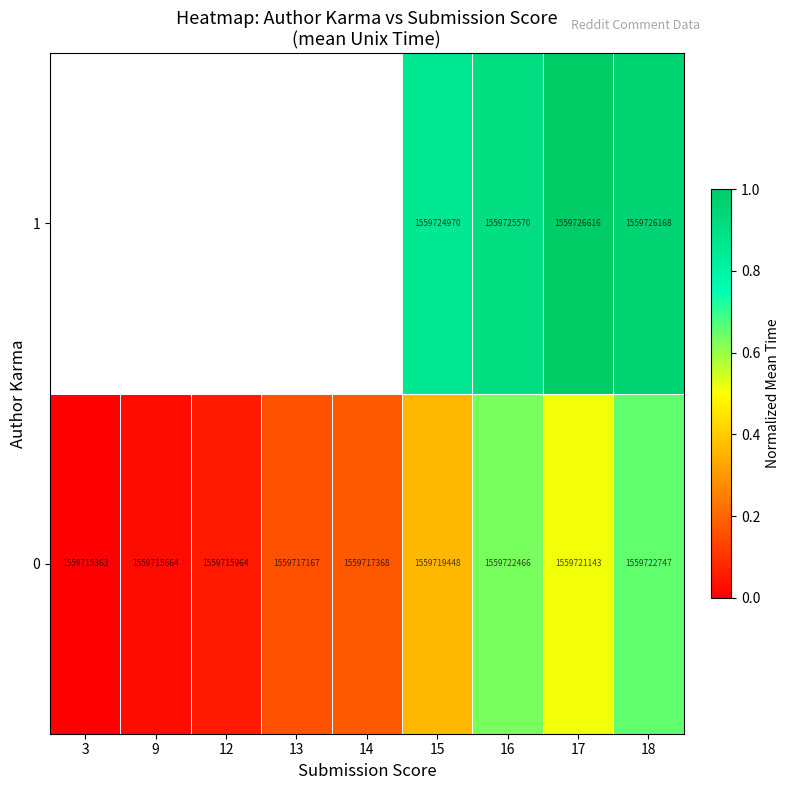

The value of 0 at 14 is 1559717368. True or false?

True